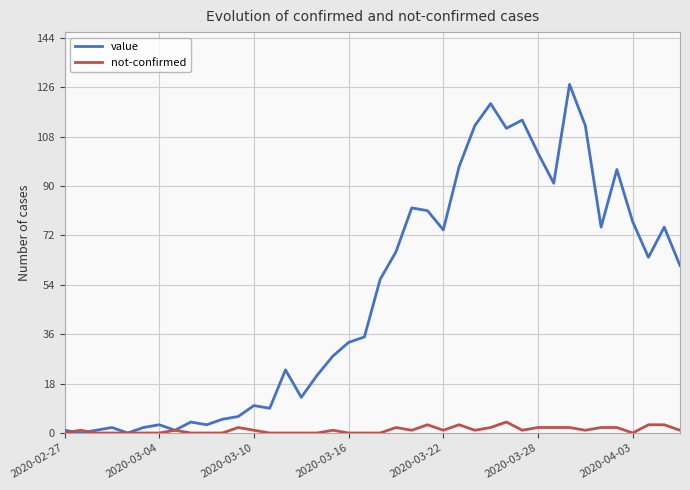

How many categories are shown in the chart?

40